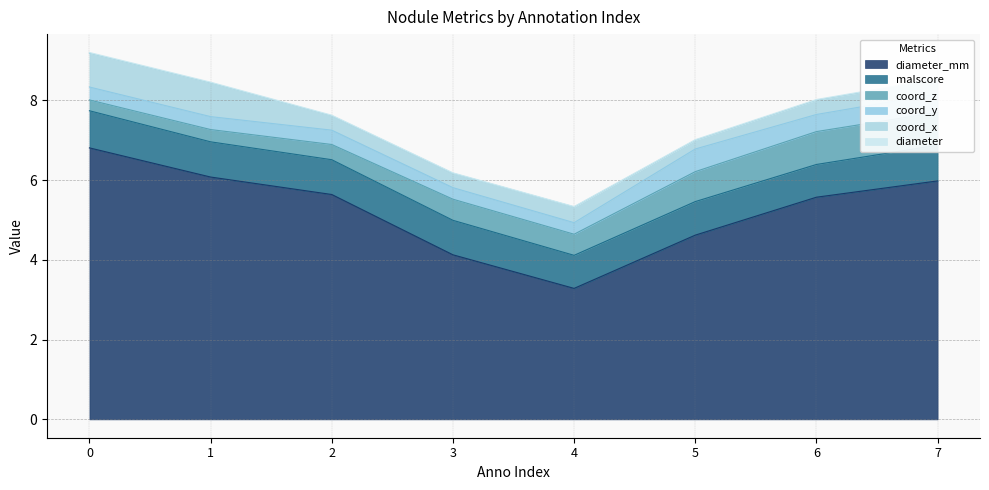

What is the sum of all coord_x values?

3.7